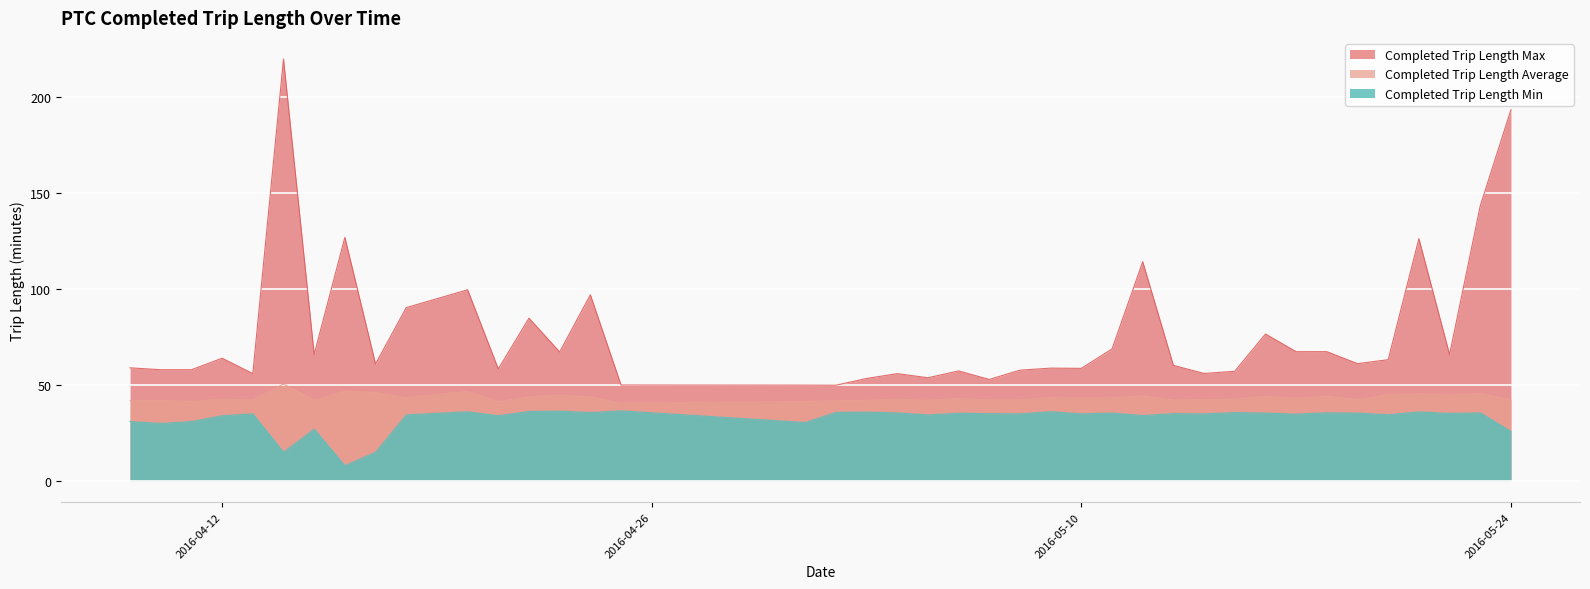

Between 2016-04-21 and 2016-05-05, which series saw the biggest shift?

Completed Trip Length Max